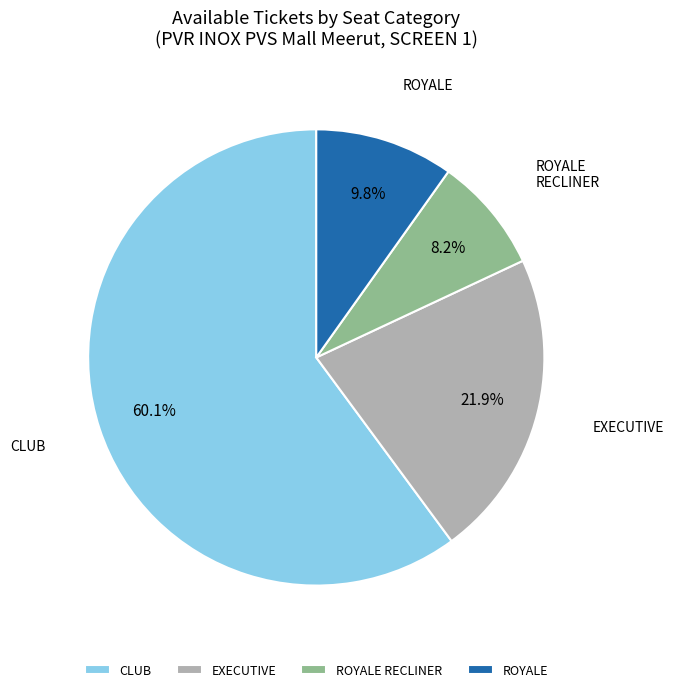

Which slice is the smallest?

ROYALE RECLINER